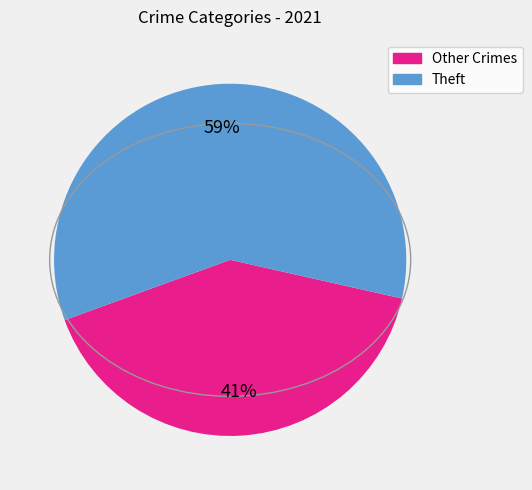

Does any single category account for the majority?

Yes